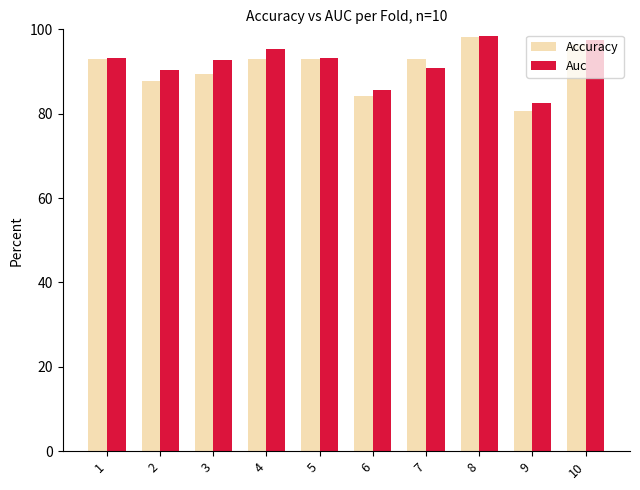

Is it true that Accuracy equals 52.6 at 10?

False